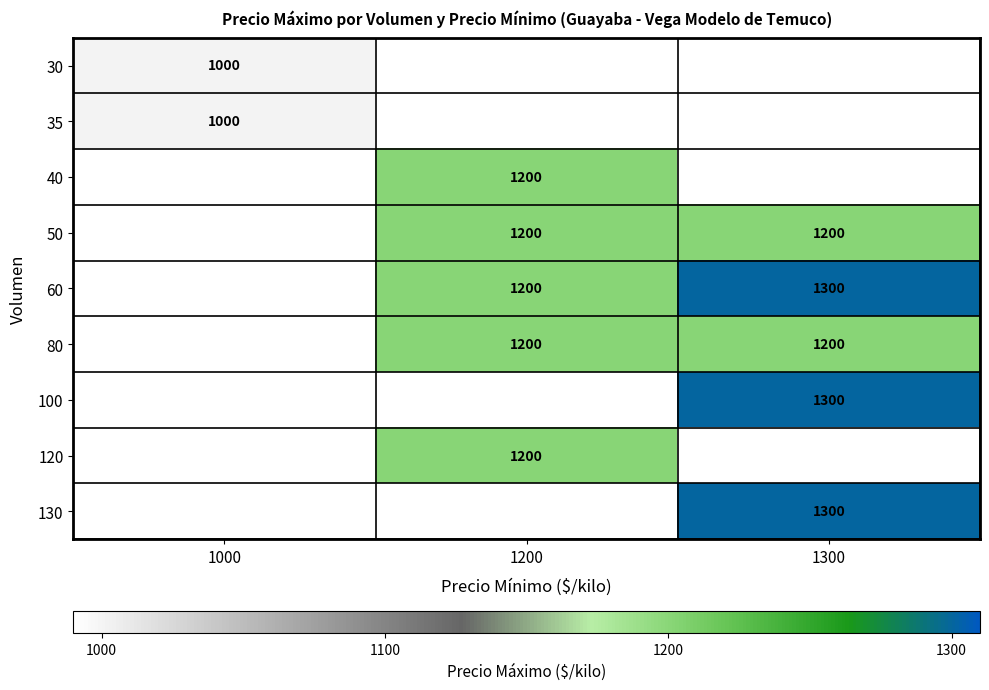

Is it true that 60 equals 314 at 1300?

False